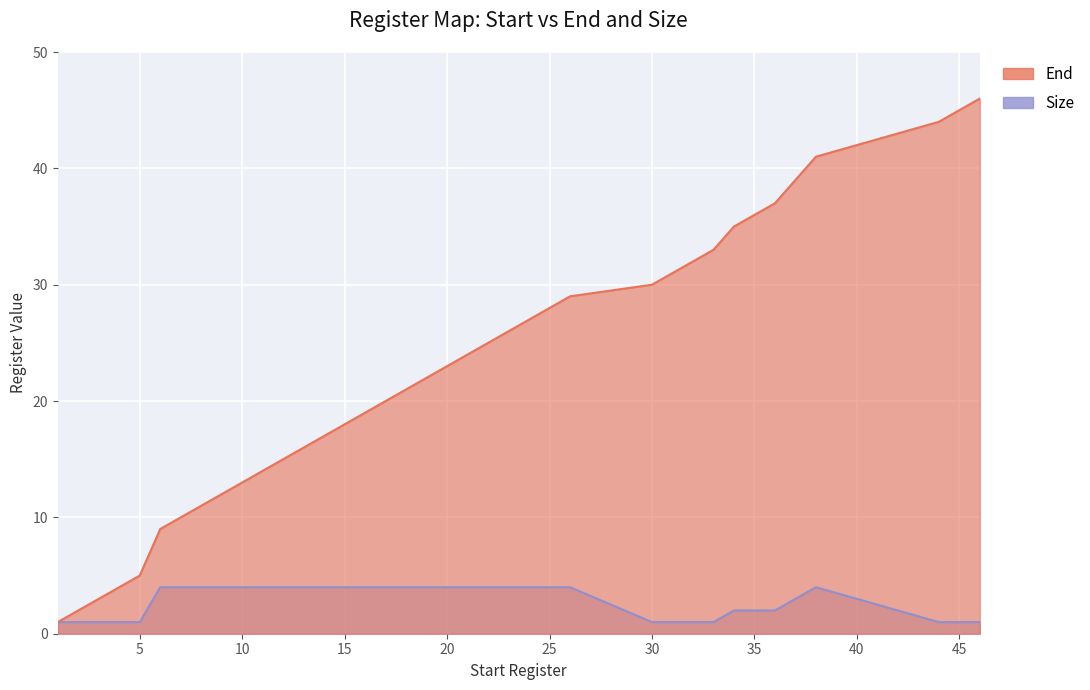

Is it true that End equals 2 at 3?

False